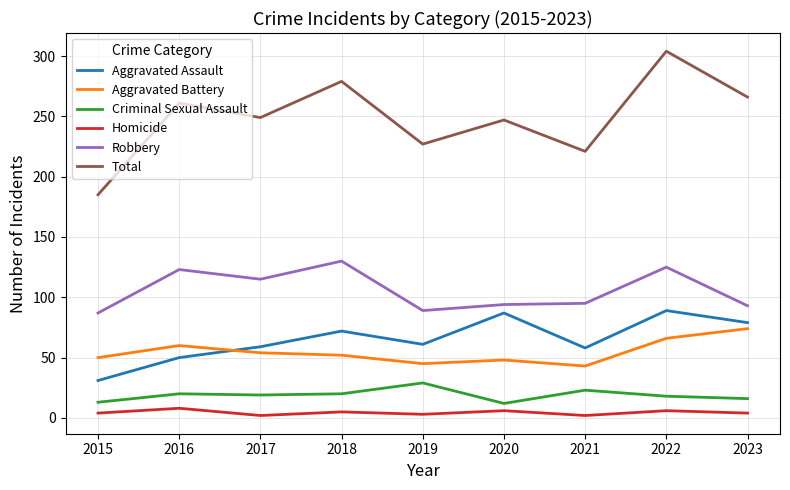

List the series in order of their peak value, lowest first.

Homicide, Criminal Sexual Assault, Aggravated Battery, Aggravated Assault, Robbery, Total